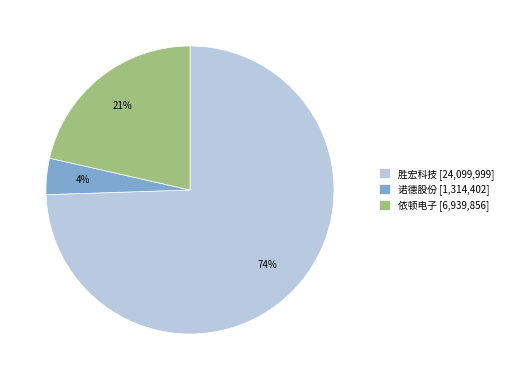

To the nearest percent, what percentage of the pie is 诺德股份 [1,314,402]?

4%